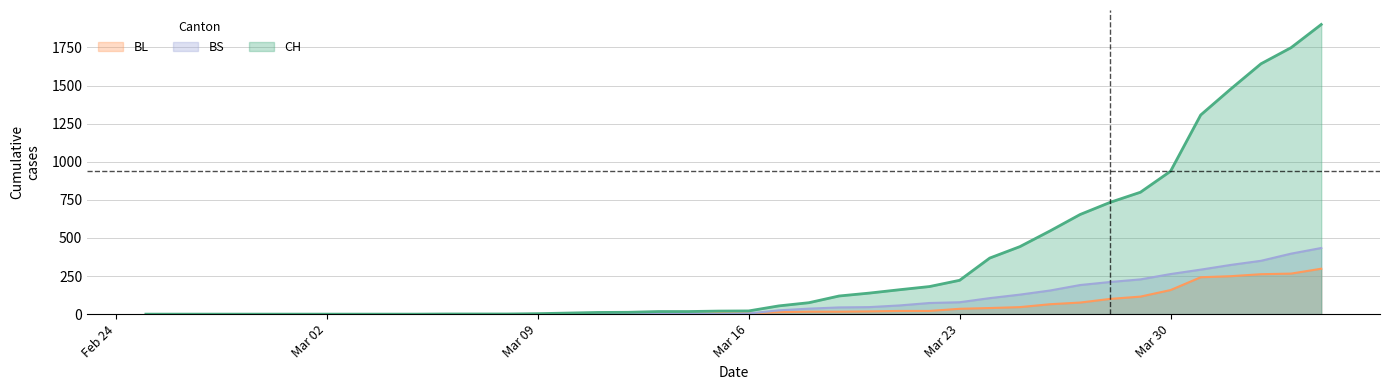

Reading left to right, what are all the values shown in this chart?

CH: 0	0	0	0	0	0	0	0	0	0	1	1	1	3	7	11	12	17	17	20	21	54	75	119	138	160	181	222	368	443	546	654	734	800	938	1307	1478	1643	1749	1901
BL: 0	0	0	0	0	0	0	0	0	0	0	0	0	1	2	2	2	2	2	5	5	13	16	16	18	21	21	35	40	46	65	76	100	115	158	242	249	262	266	298
BS: 0	0	0	0	0	0	0	0	0	0	0	0	0	0	0	4	4	4	4	0	4	25	36	44	46	57	73	78	105	128	155	191	211	228	263	292	323	350	397	434